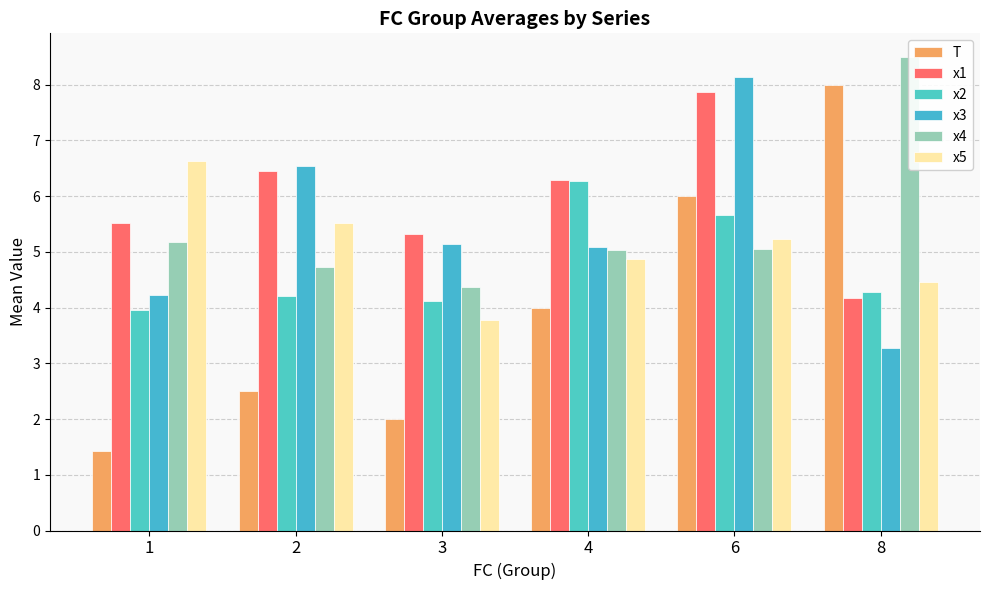

What is the difference between the second highest and minimum values in the x4 series?

0.8